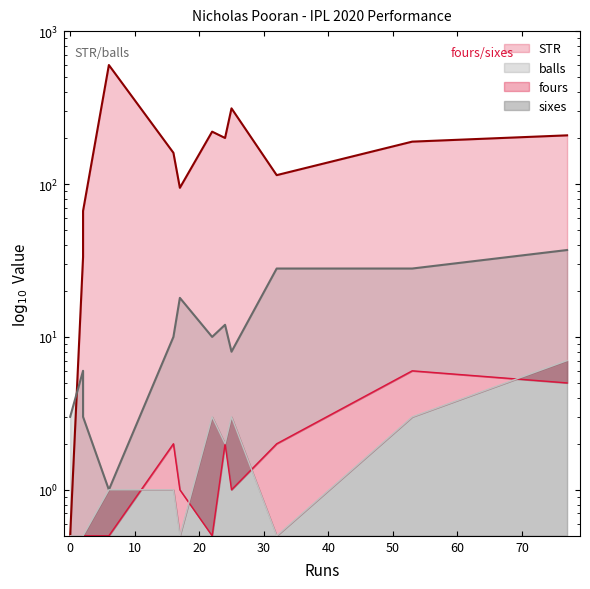

True or false: STR has a value of 66.7 at 2.

True